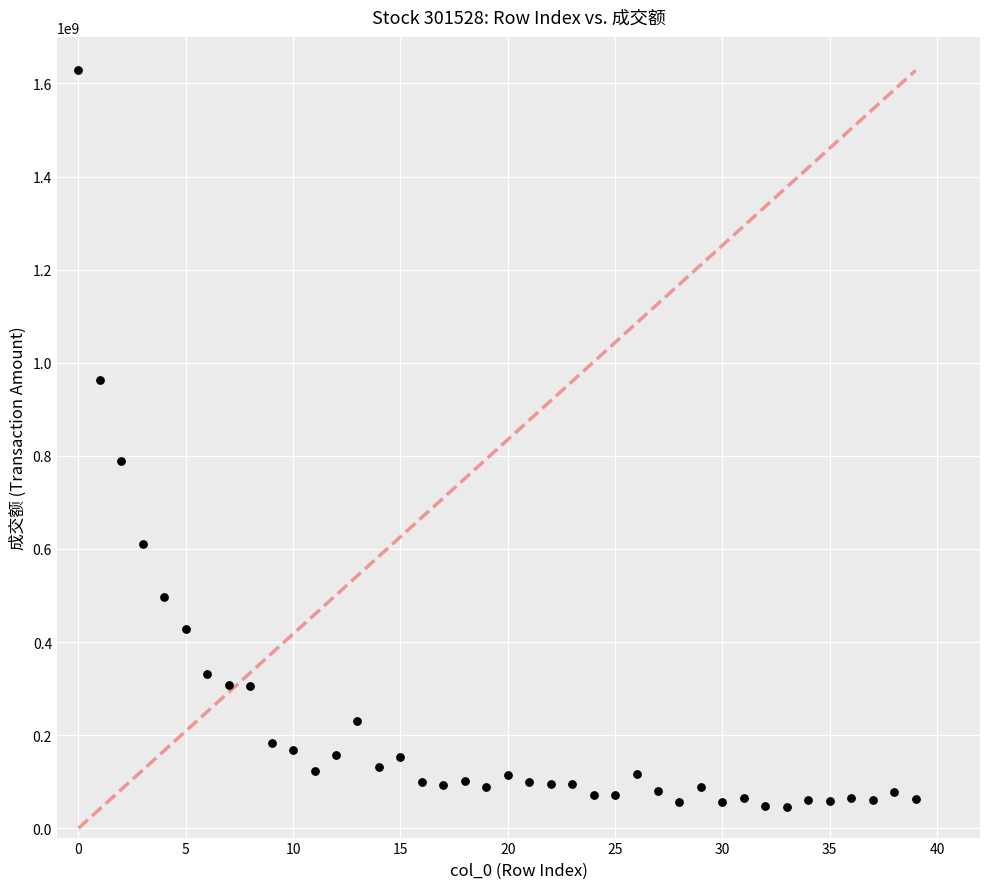

What is the range of Y values (max minus min)?

1582151934